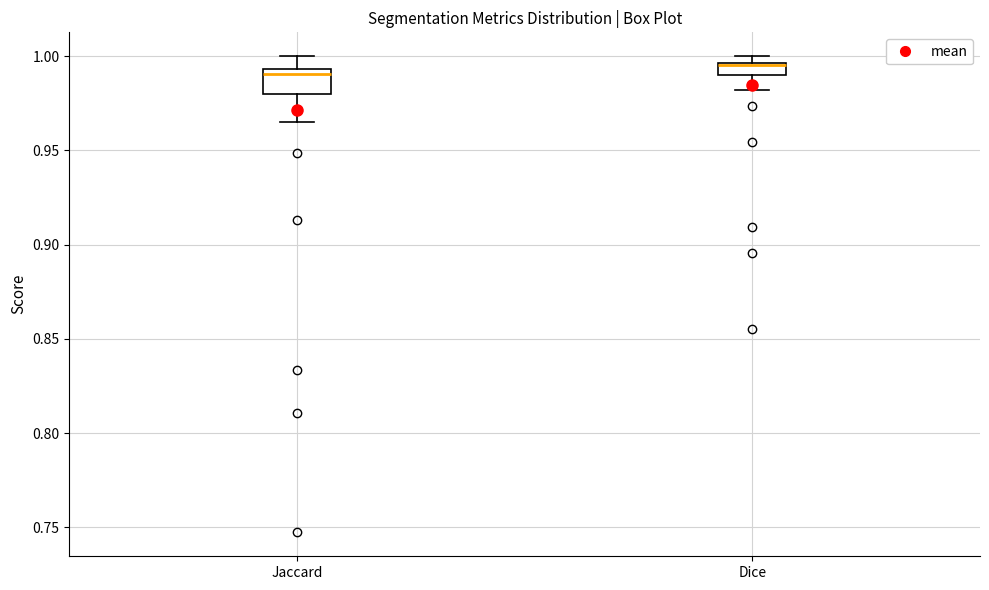

Where is the lower edge of the box for Dice on the y-axis? The values are not printed on the chart, so give them approximately, as read against the axis.

0.990